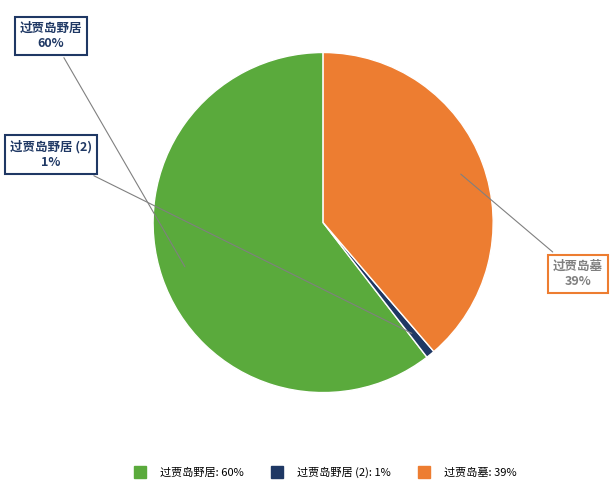

To the nearest percent, what is the average slice percentage?

33%